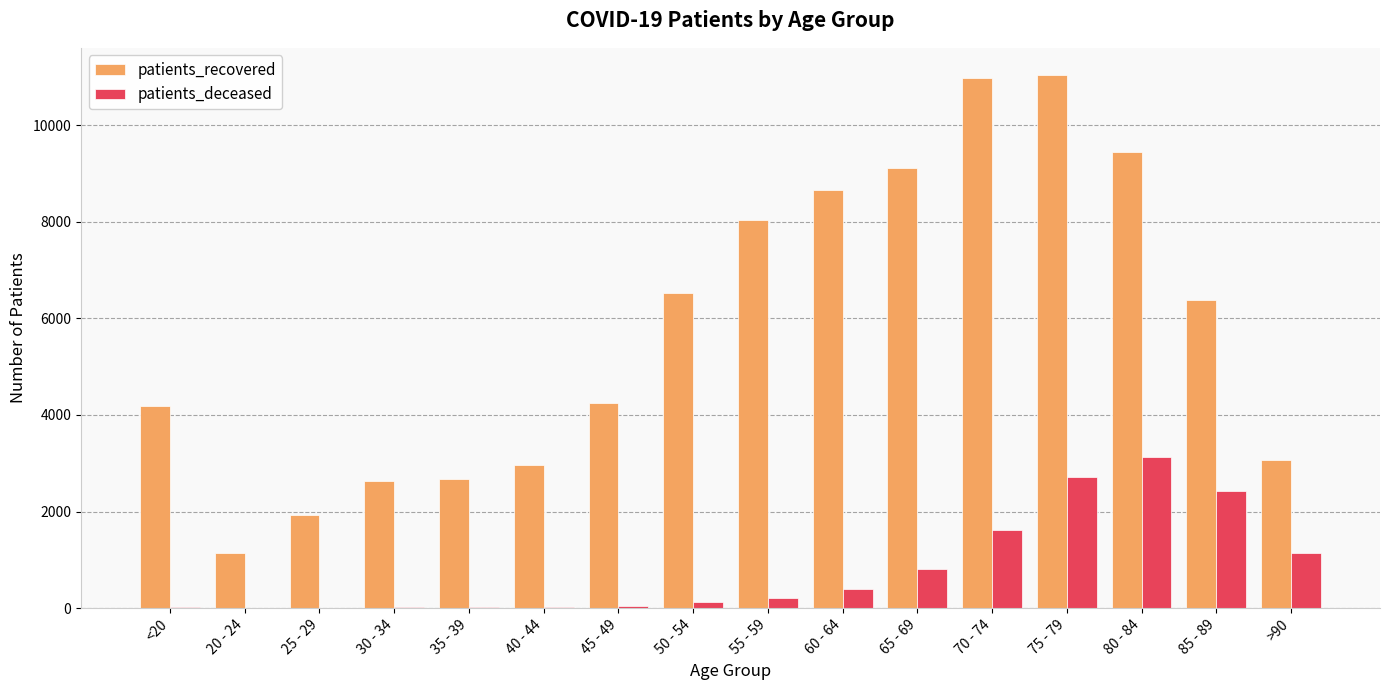

What is the spread (max minus min) of values at 45 - 49?

4203